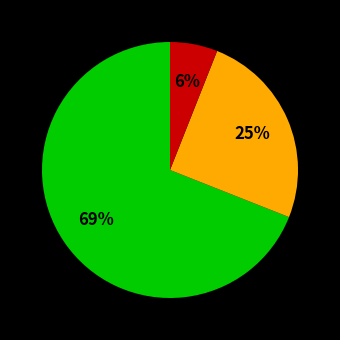

How many segments does this pie chart have?

3